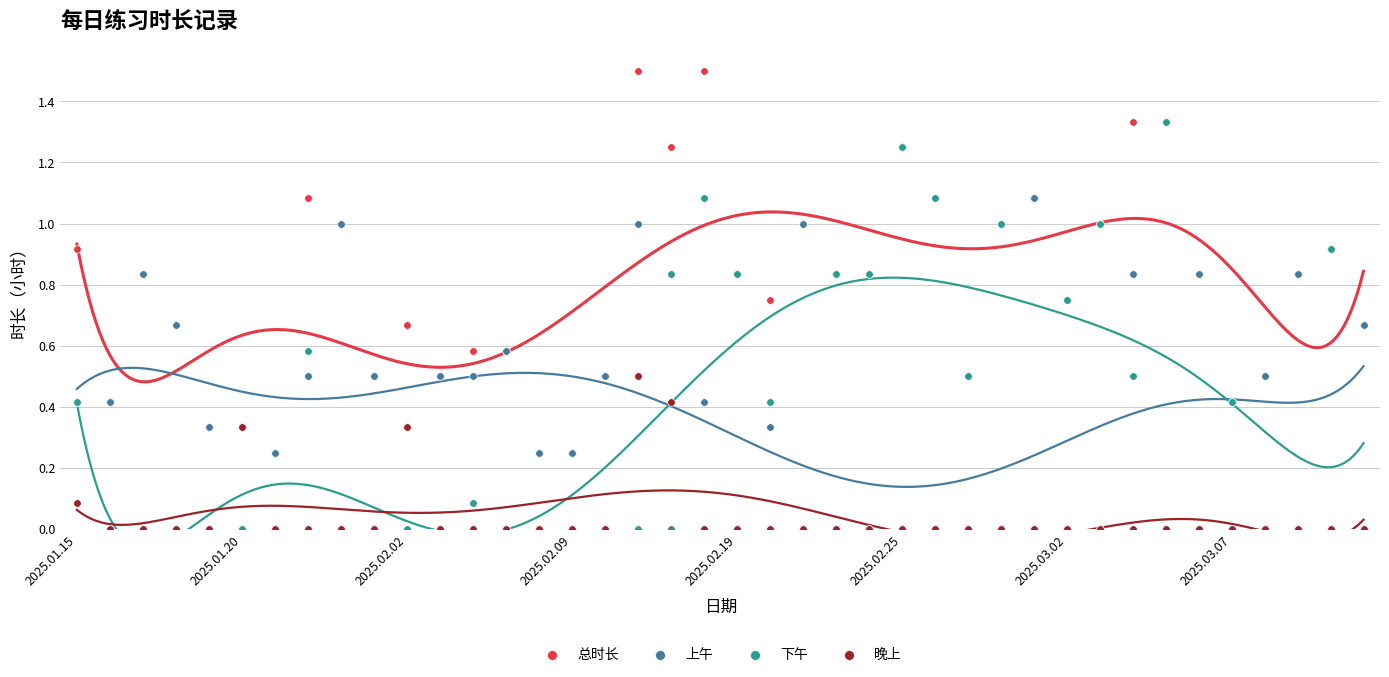

What are all the series names shown in the legend?

总时长, 上午, 下午, 晚上